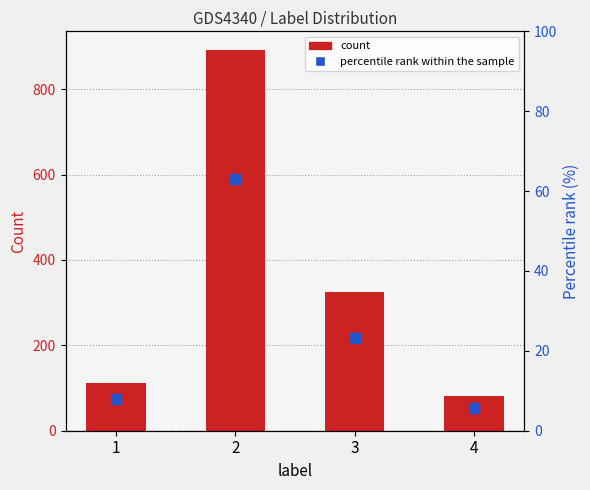

What is the total value across all series at 2?

954.1